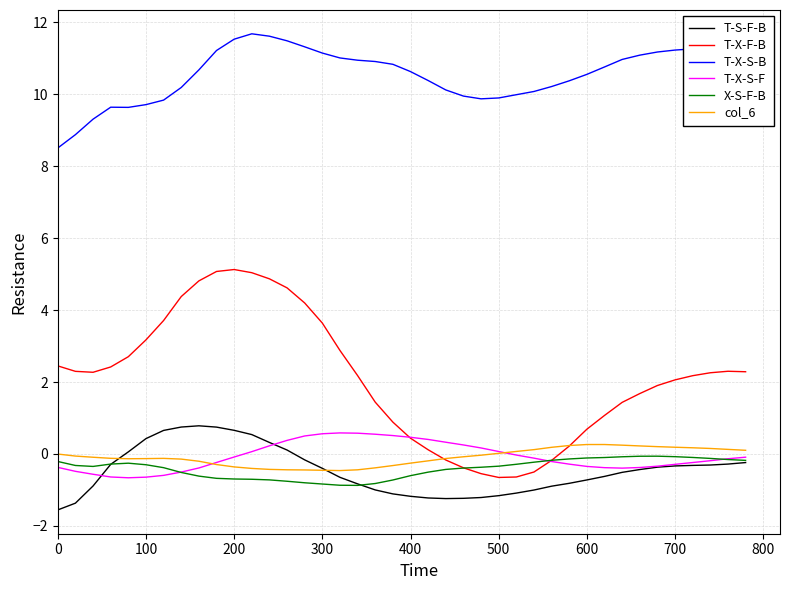

True or false: T-X-F-B and T-S-F-B cross at least once.

False